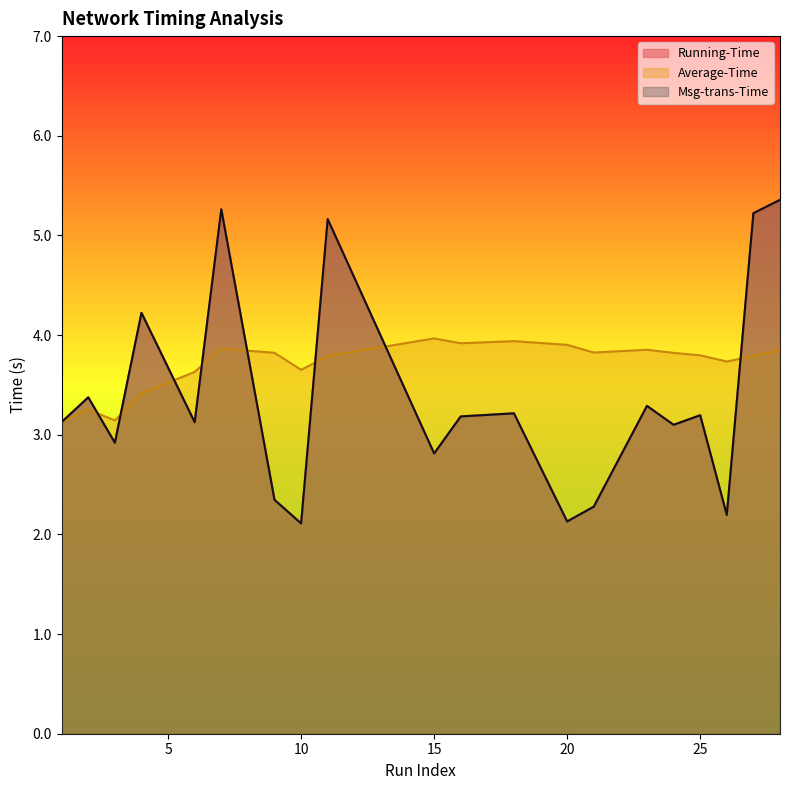

At how many categories does at least one series exceed 2?

20